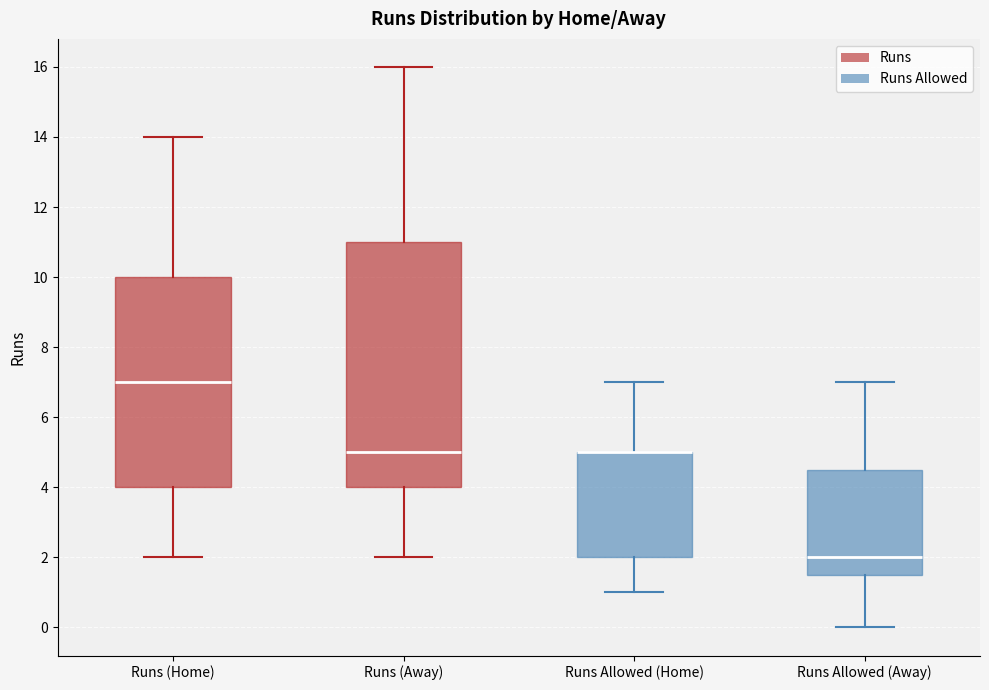

Where does the upper whisker of the box for Runs Allowed (Home) end on the y-axis? The values are not printed on the chart, so give them approximately, as read against the axis.

7.0